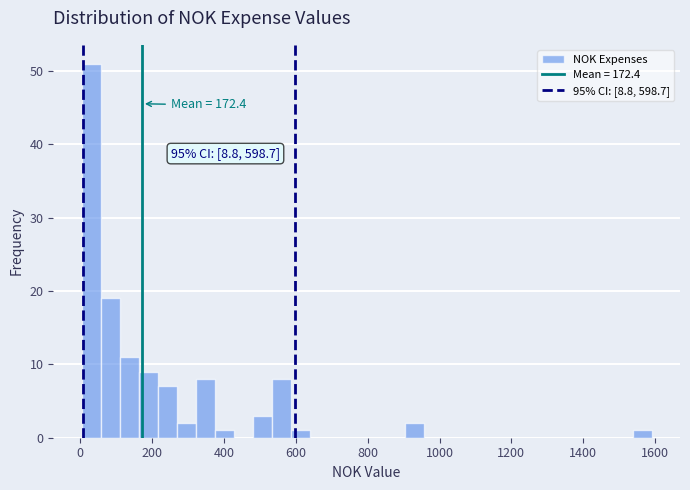

Around what value on the x-axis is the tallest bar? Give the approximate position of its centre, as read against the axis.

40